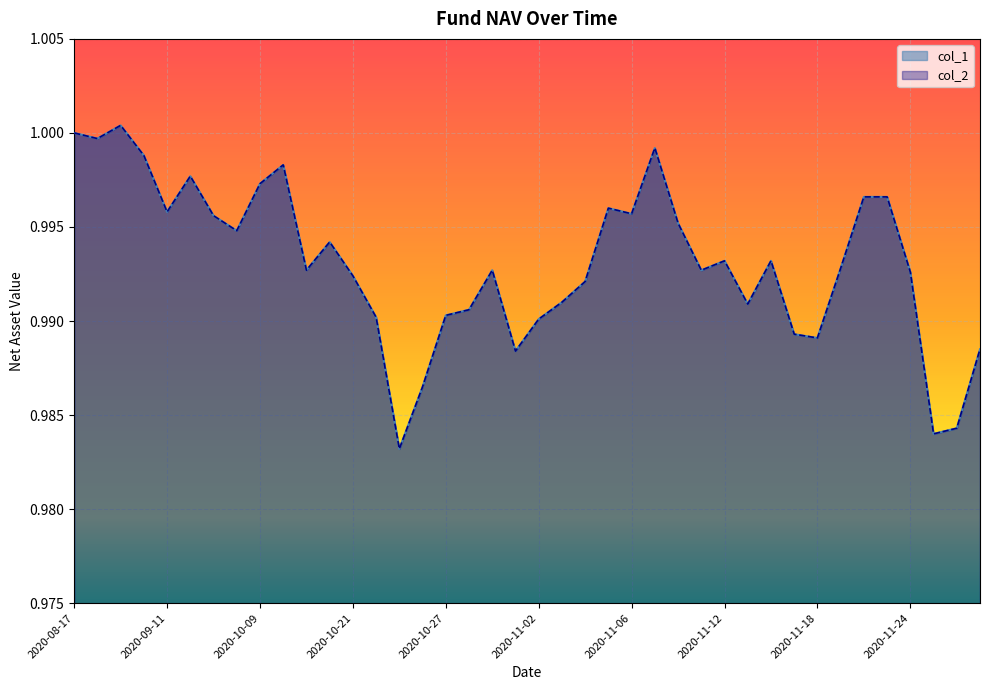

Does the chart display data point markers on the line(s)?

No